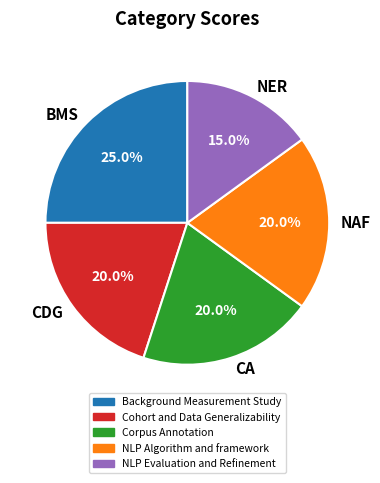

Is BMS the majority of the pie?

No